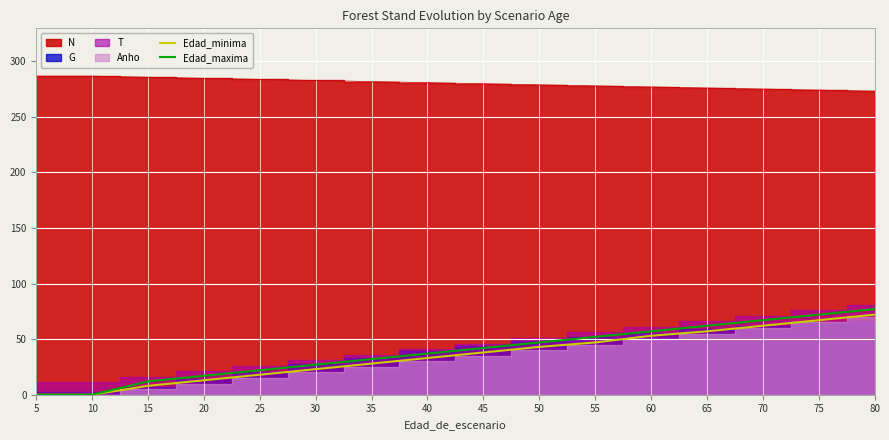

Which has a higher value, 30 or 10?

30